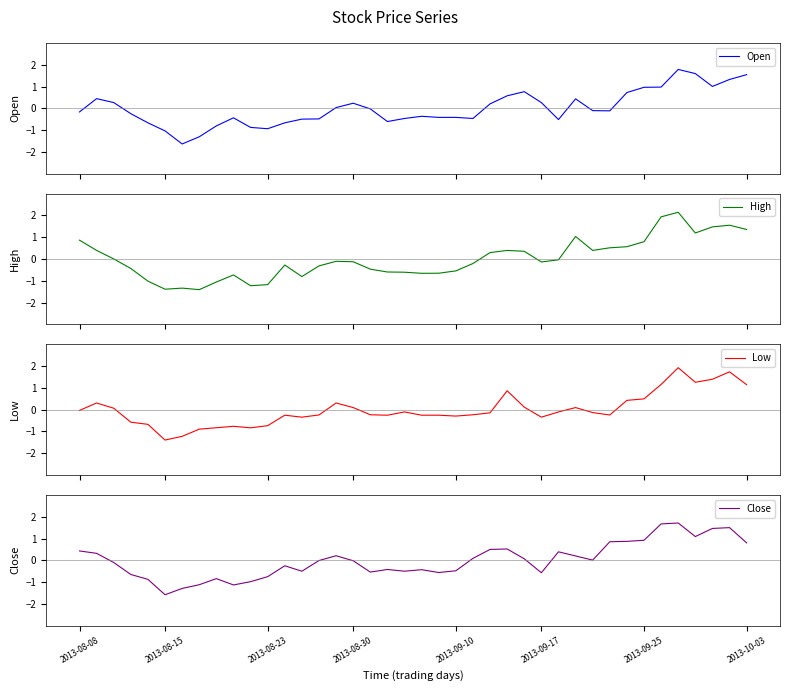

At which category is the sum across all series the highest?

35